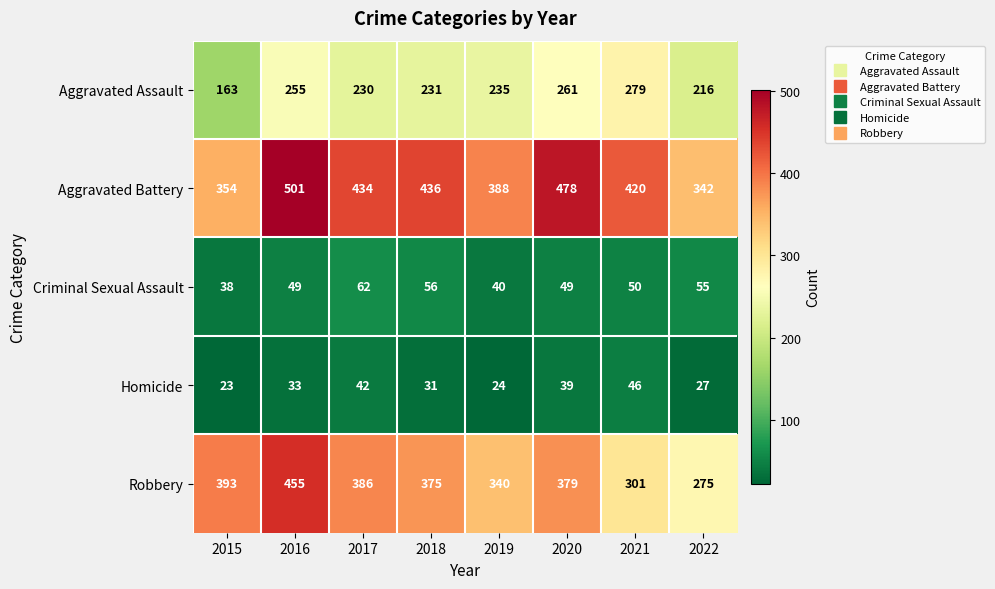

At which label does Aggravated Assault first exceed 235?

2016